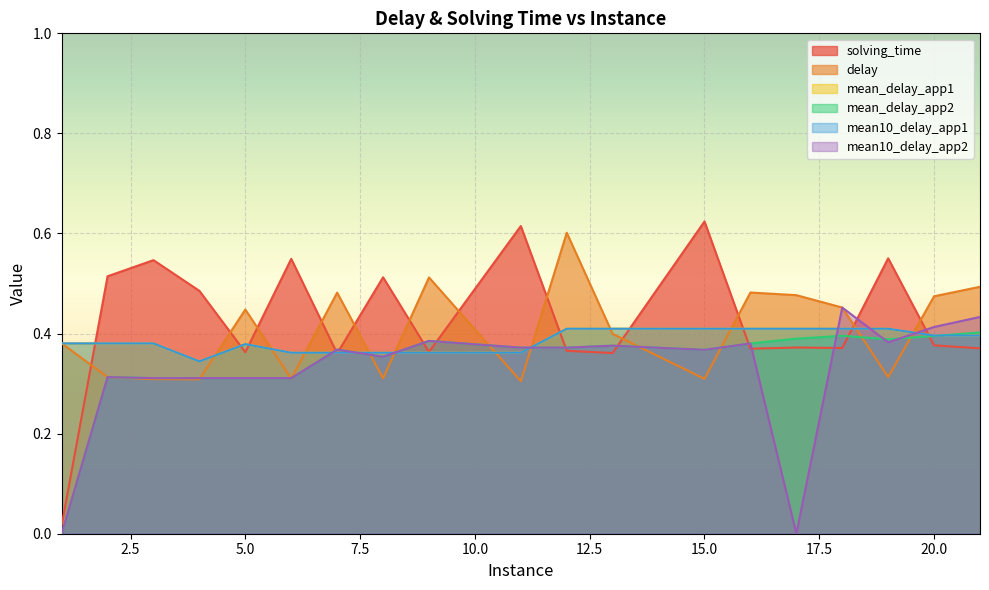

Does the chart display data point markers on the line(s)?

No